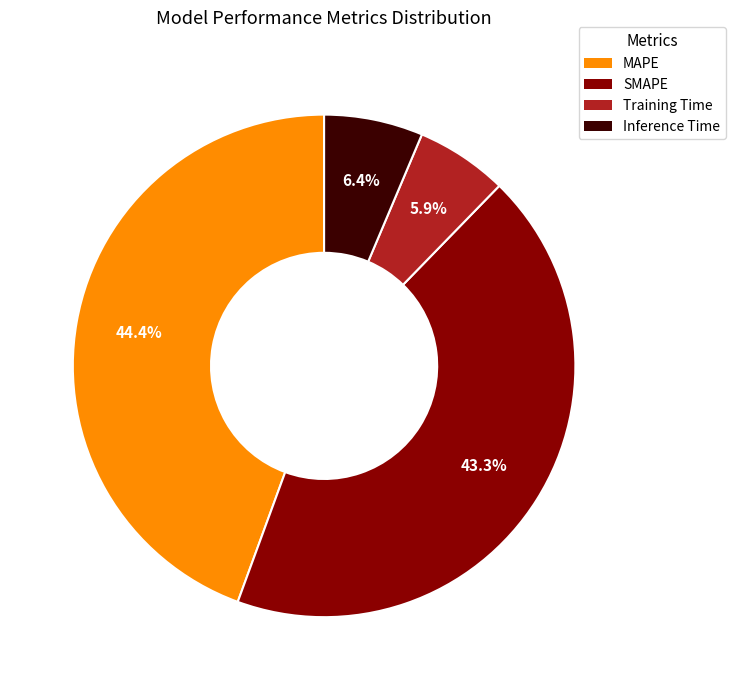

How many segments does this pie chart have?

4